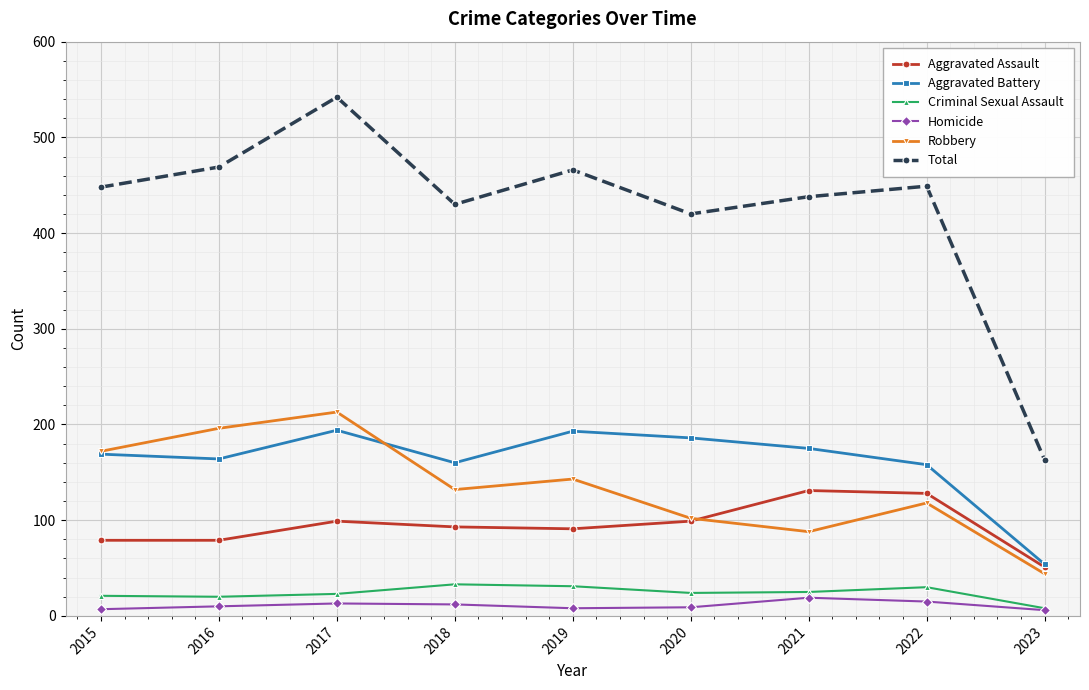

How many values in the Aggravated Battery series are below 169?

4